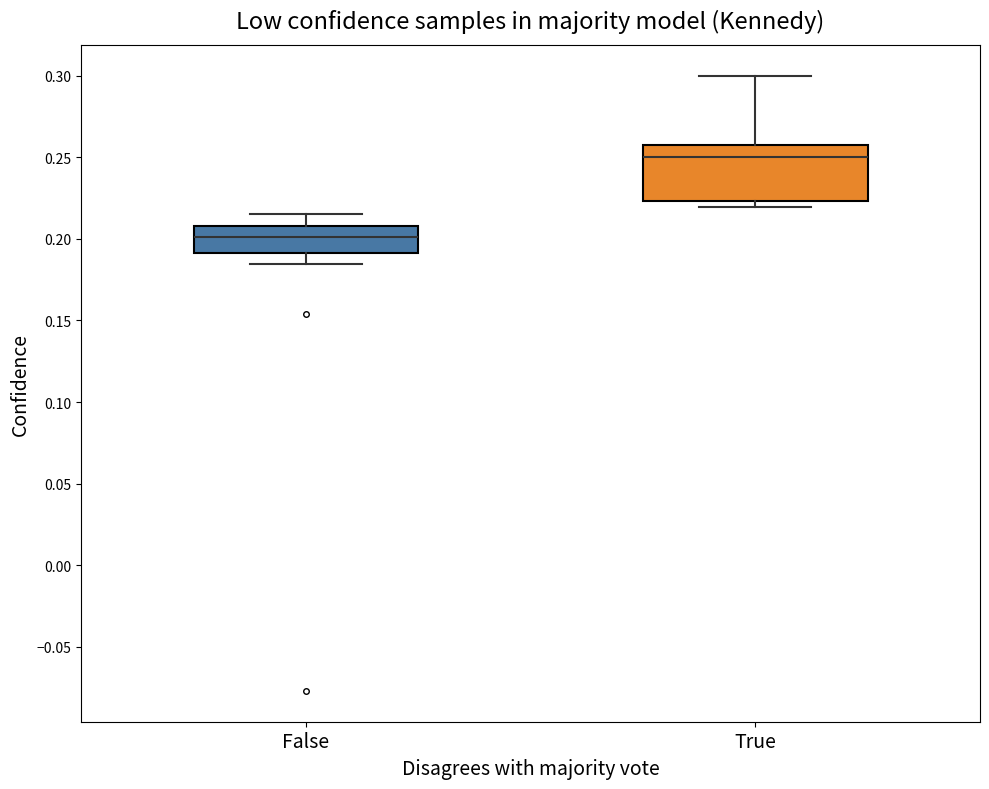

Where is the upper edge of the box for False on the y-axis? The values are not printed on the chart, so give them approximately, as read against the axis.

0.210